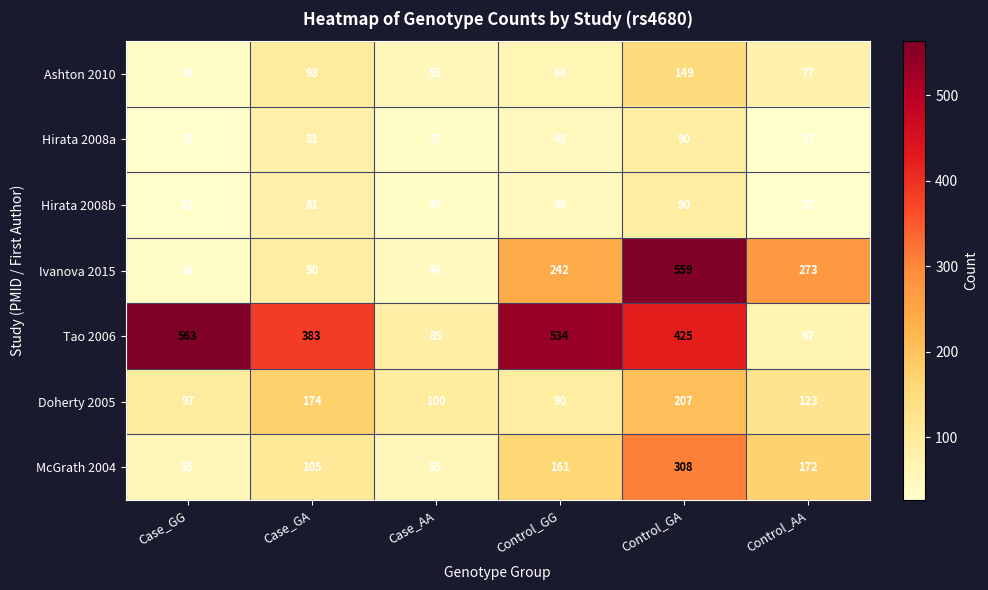

At which label is Tao 2006 closest to 315?

Case_GA